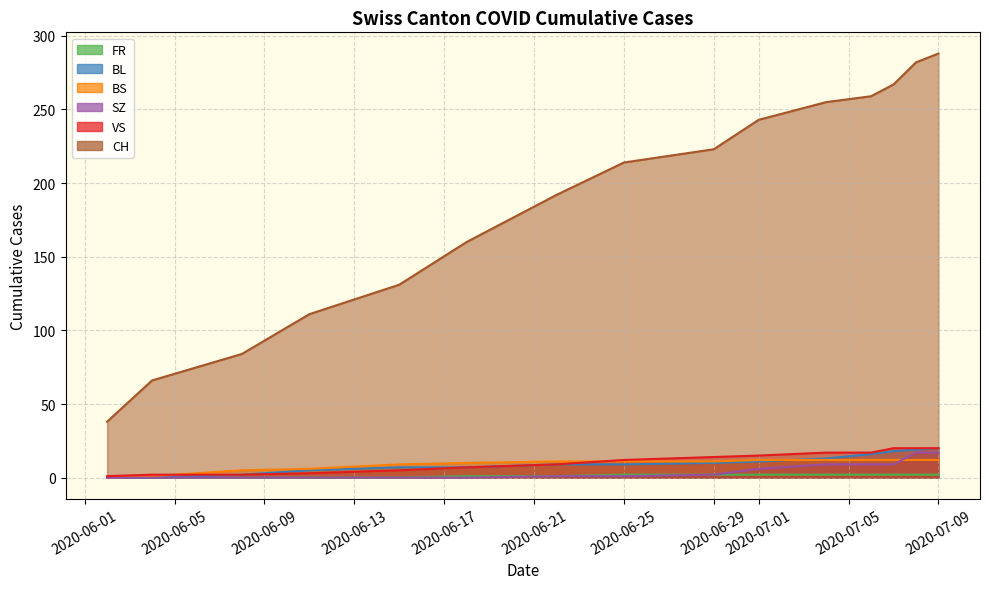

The value of SZ at 2020-07-06 is 9. True or false?

True